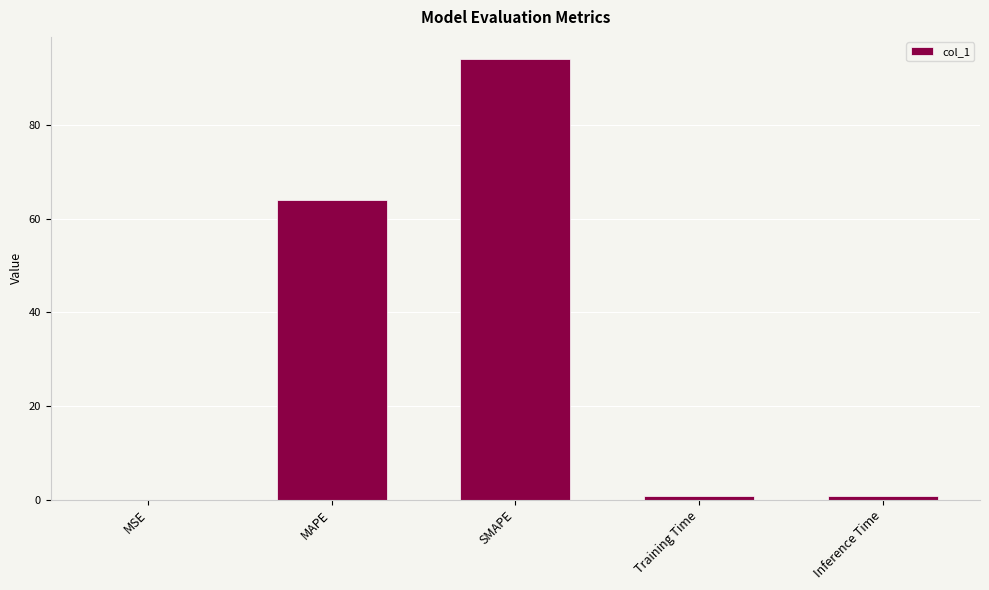

At which label is the value closest to 47?

MAPE